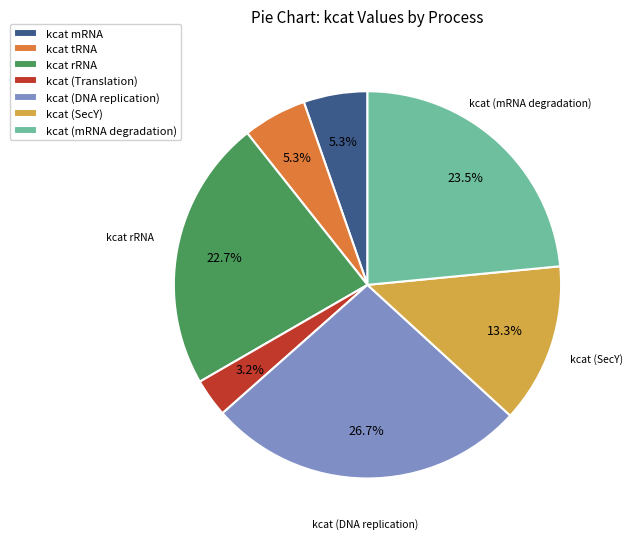

Is the sum of kcat (SecY) and kcat (DNA replication) greater than half?

No